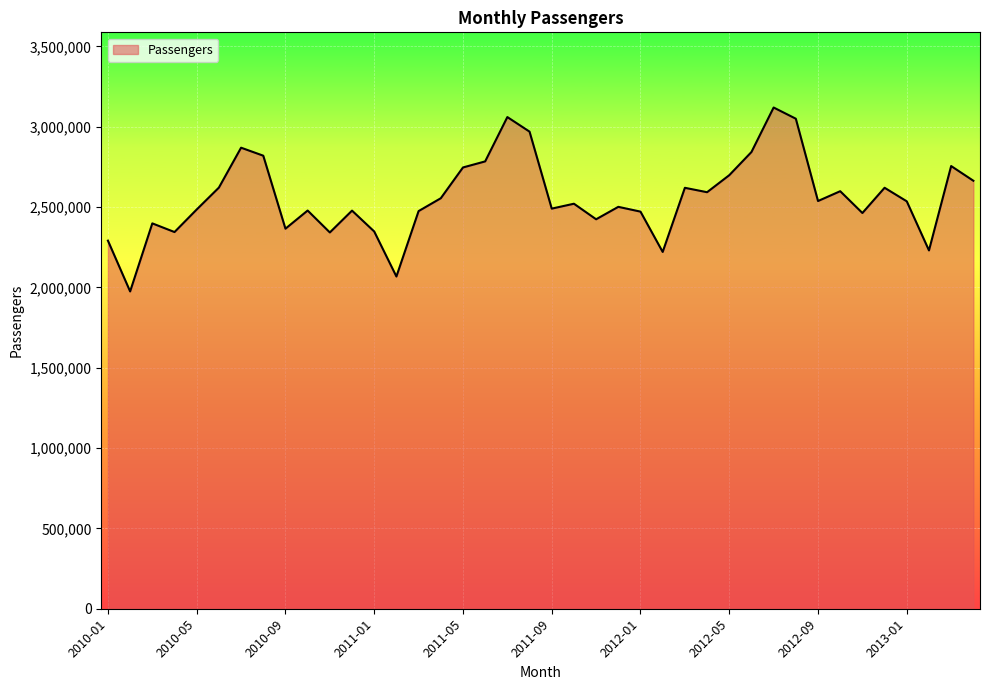

What is the minimum value shown in the chart?

1974646